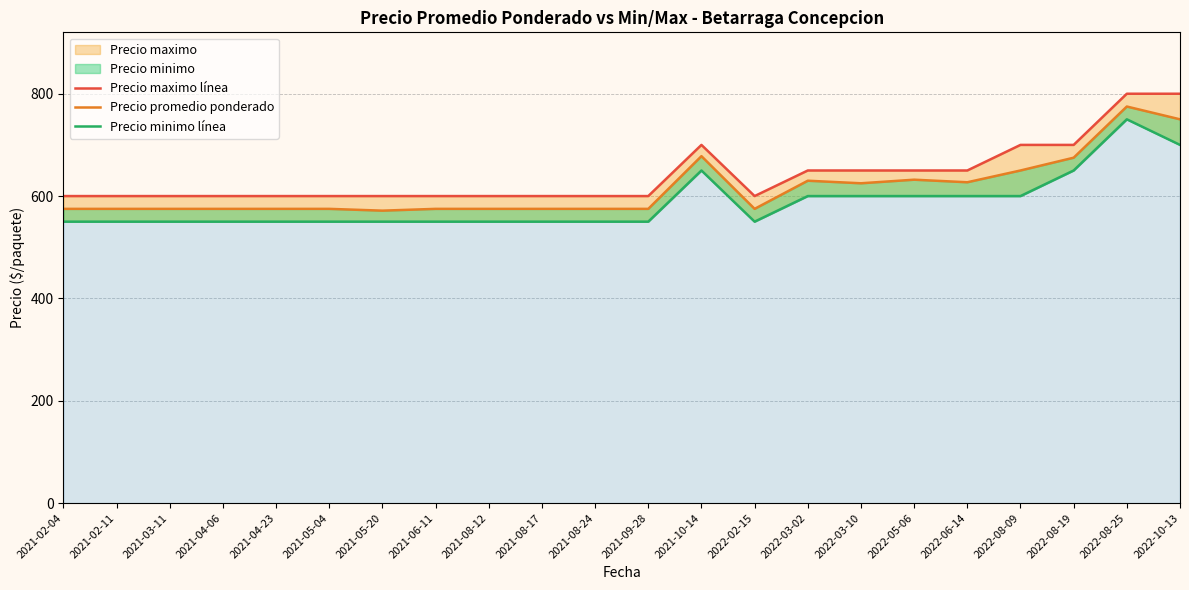

What is the value of the Precio promedio ponderado point at the 12th from the left?

575.0